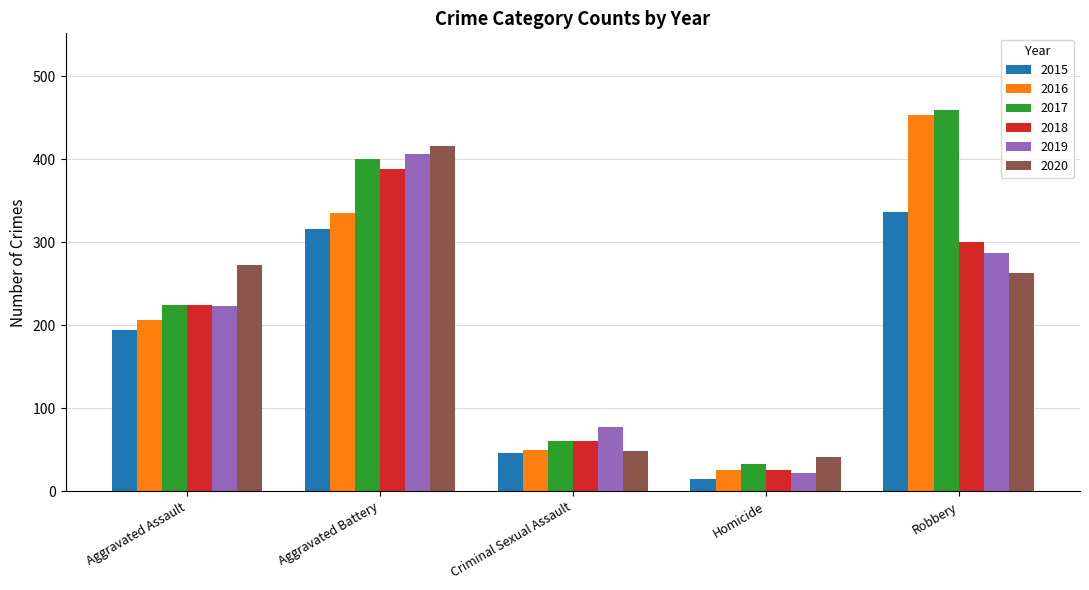

Which series has the widest spread of values?

2016